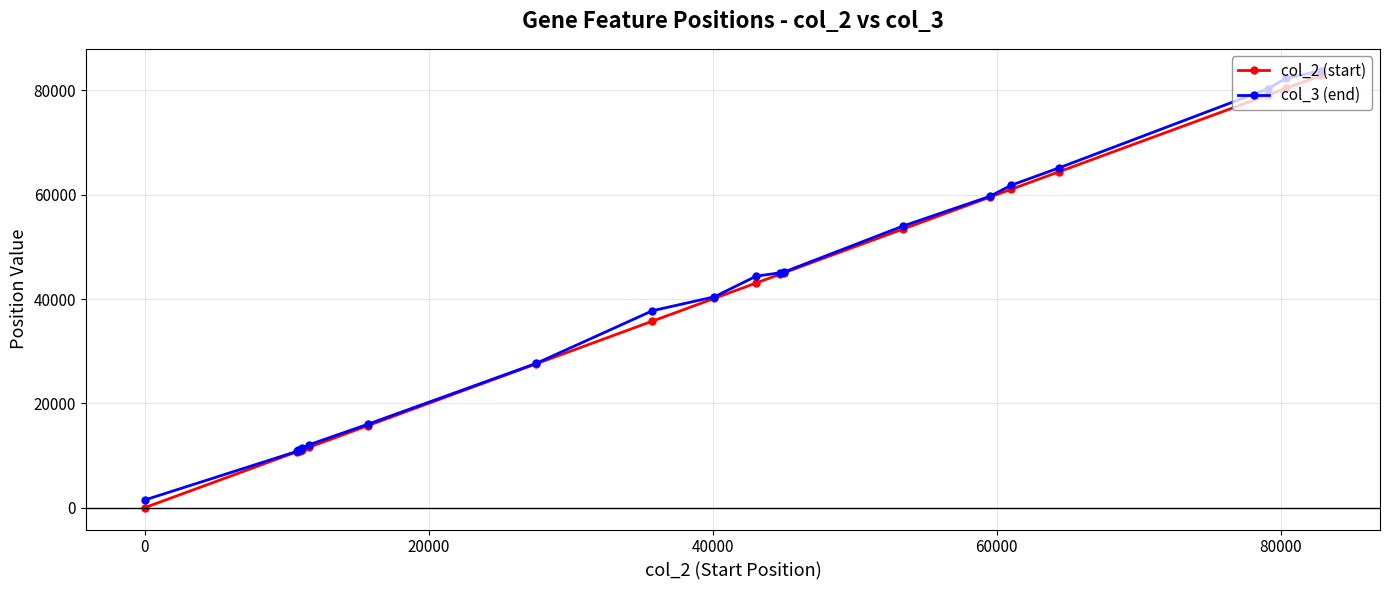

What is the greatest value displayed?

83766